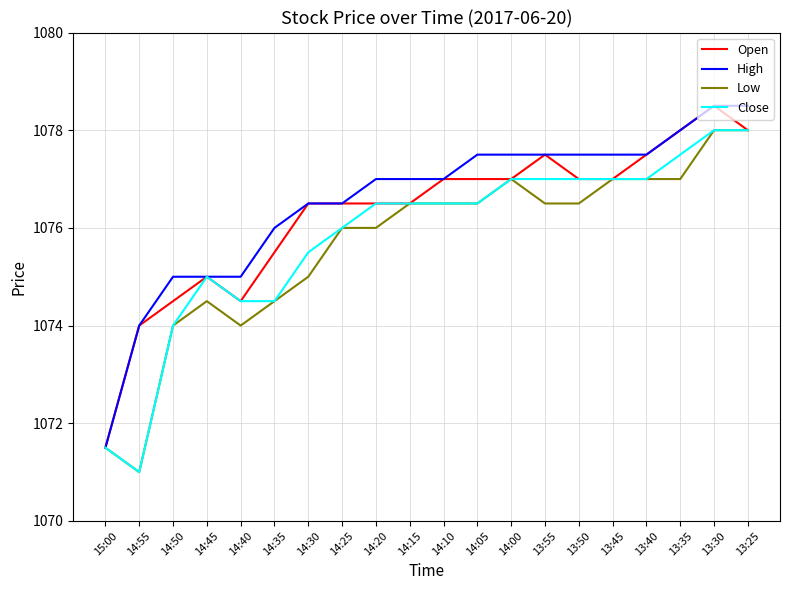

What position from the right is 14:50?

18